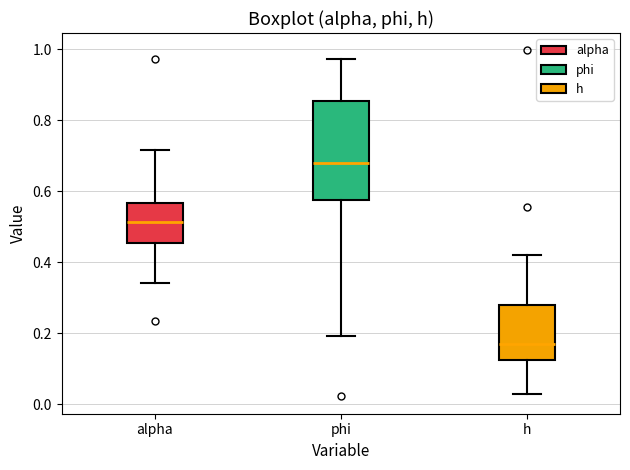

Reading left to right, read every box against the y-axis: the position of its median line, the range the box covers, and the ends of its whiskers. The values are not printed on the chart, so give them approximately, as read against the axis.

alpha: median 0.52, box 0.46 to 0.56, whiskers 0.34 to 0.72
phi: median 0.68, box 0.58 to 0.86, whiskers 0.20 to 0.98
h: median 0.16, box 0.12 to 0.28, whiskers 0.02 to 0.42